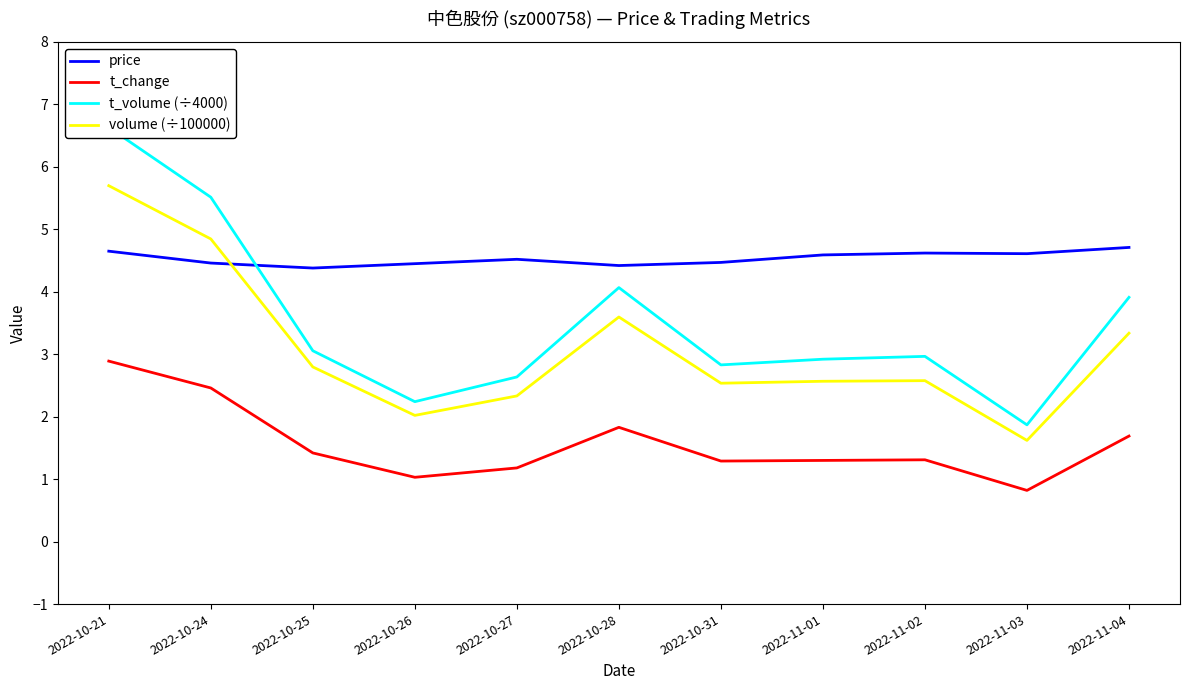

Which series changed the most between 2022-10-31 and 2022-11-01?

price